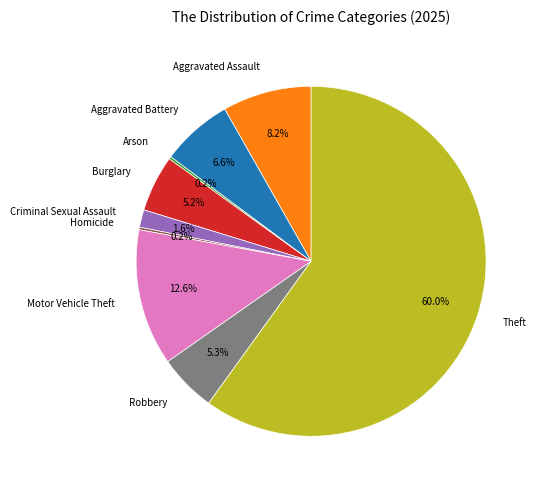

What is the majority slice?

Theft